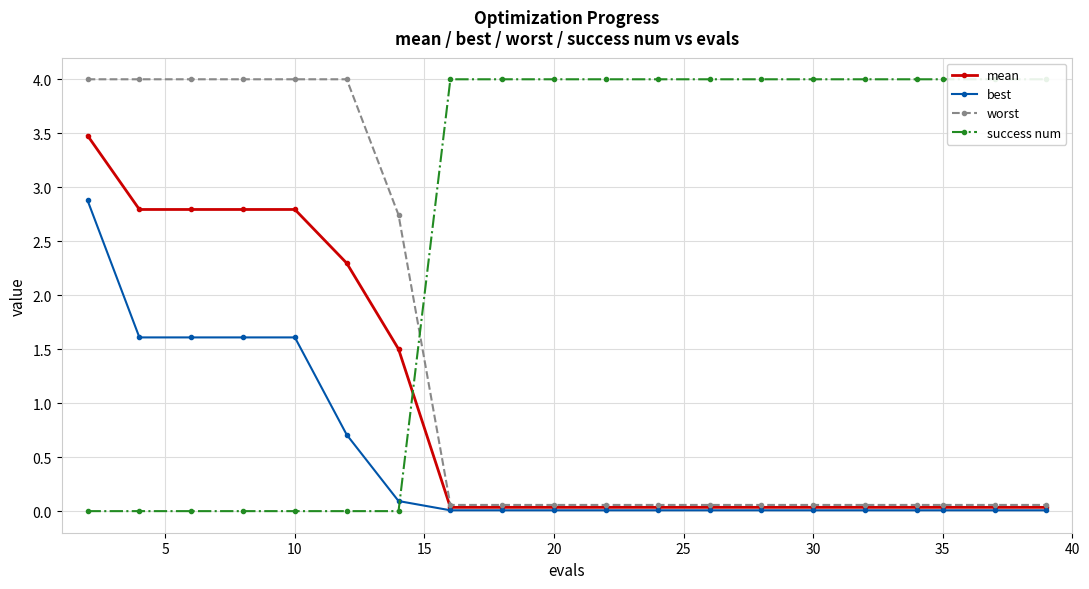

Reading left to right, what are all the values shown in this chart?

mean: 3.5	2.8	2.8	2.8	2.8	2.3	1.5	0.0	0.0	0.0	0.0	0.0	0.0	0.0	0.0	0.0	0.0	0.0	0.0	0.0
best: 2.9	1.6	1.6	1.6	1.6	0.7	0.1	0.0	0.0	0.0	0.0	0.0	0.0	0.0	0.0	0.0	0.0	0.0	0.0	0.0
worst: 4.0	4.0	4.0	4.0	4.0	4.0	2.7	0.1	0.1	0.1	0.1	0.1	0.1	0.1	0.1	0.1	0.1	0.1	0.1	0.1
success num: 0.0	0.0	0.0	0.0	0.0	0.0	0.0	4.0	4.0	4.0	4.0	4.0	4.0	4.0	4.0	4.0	4.0	4.0	4.0	4.0